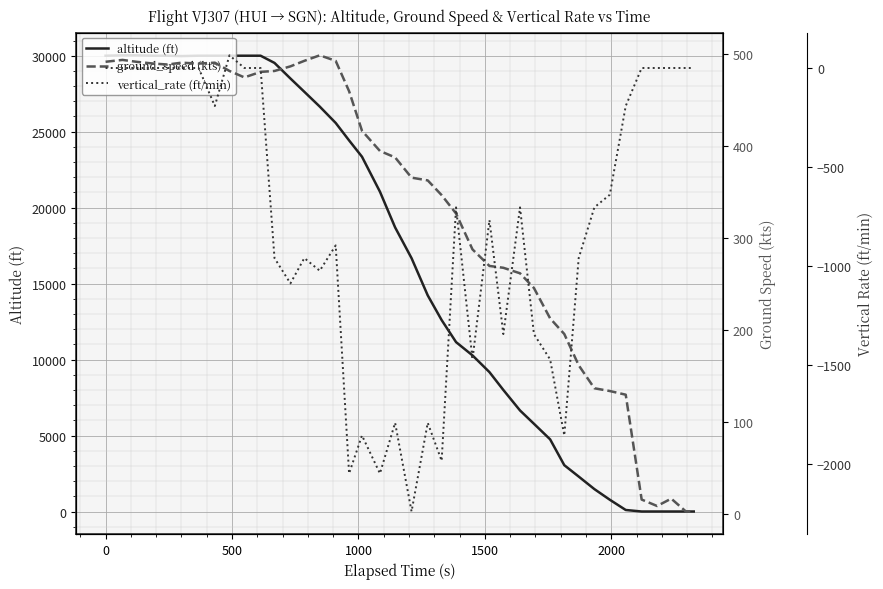

Reading right to left, list all the values displayed in this chart.

altitude (ft): 0	0	0	0	0	100	775	1475	2300	3050	4750	5775	6650	8000	9175	10275	11150	12600	14225	16675	18700	21050	23350	24425	25575	26650	27625	28500	29525	30000	30000	30000	30000	30000	29975	30000	30000	30025	30025	30000
ground_speed (kts): 3	3	17	9	16	130	134	137	162	196	213	246	262	268	270	288	327	347	363	366	388	395	417	460	493	499	493	487	482	481	475	482	491	490	491	489	490	492	494	492
vertical_rate (ft/min): 0	0	0	0	0	-192	-640	-704	-960	-1856	-1472	-1344	-704	-1344	-768	-1472	-704	-1984	-1792	-2240	-1792	-2048	-1856	-2048	-896	-1024	-960	-1088	-960	0	0	64	-192	0	0	0	0	0	0	0